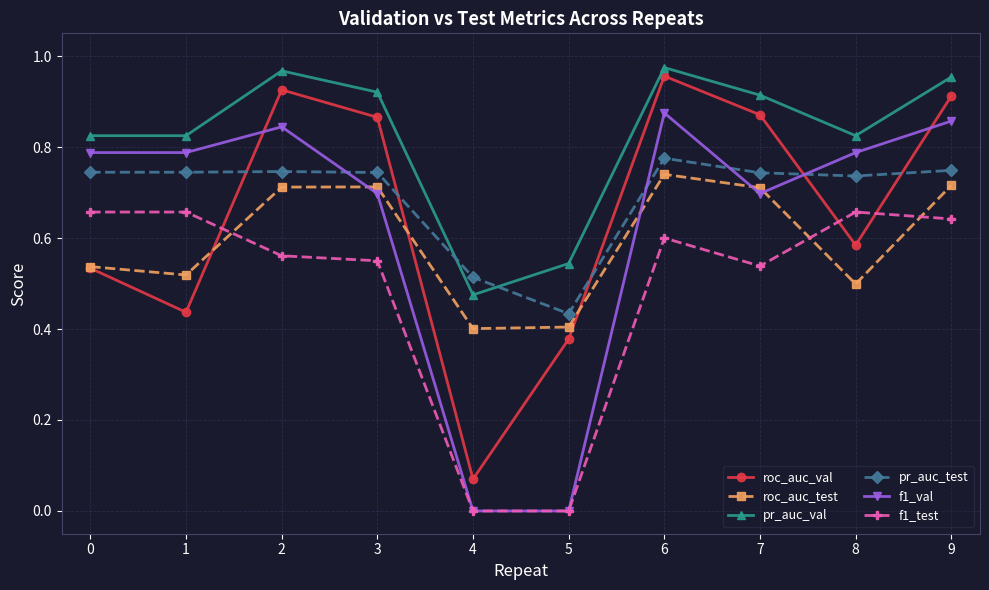

True or false: f1_val and roc_auc_test cross at least once.

True